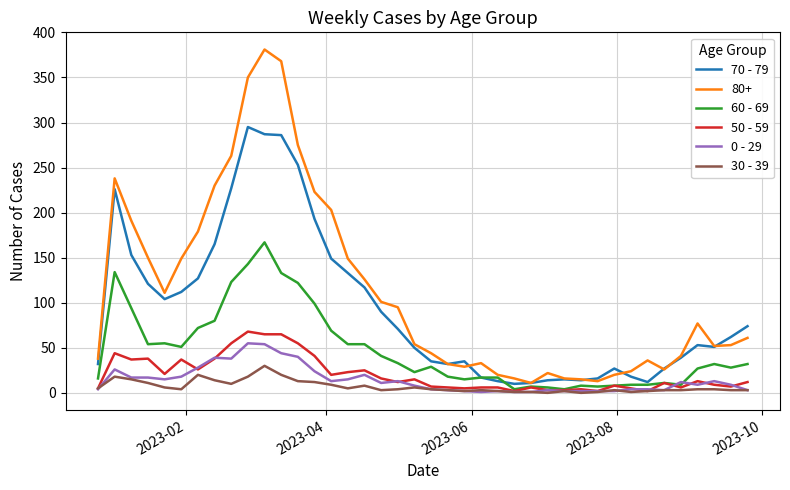

What is the difference between the maximum and minimum values in the 0 - 29 series?

54